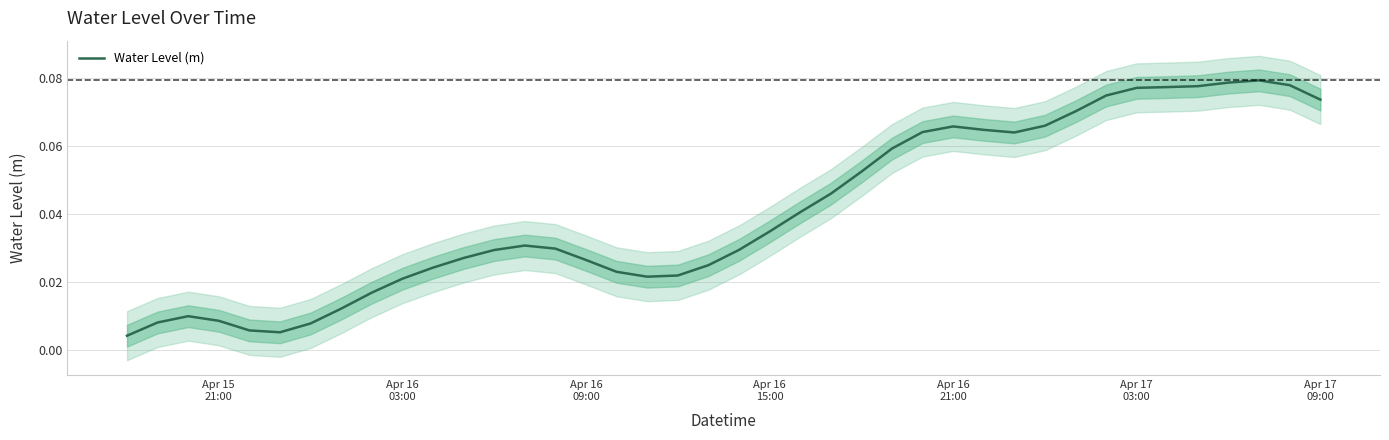

Reading left to right, transcribe all the data shown in this chart.

0.0	0.0	0.0	0.0	0.0	0.0	0.0	0.0	0.0	0.0	0.0	0.0	0.0	0.0	0.0	0.0	0.0	0.0	0.0	0.0	0.0	0.0	0.0	0.0	0.1	0.1	0.1	0.1	0.1	0.1	0.1	0.1	0.1	0.1	0.1	0.1	0.1	0.1	0.1	0.1